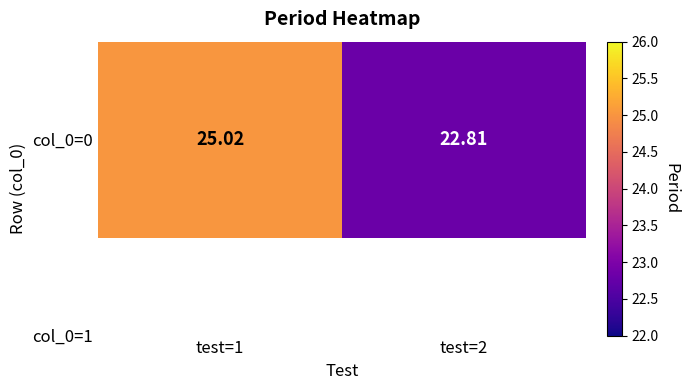

Which has a higher value, test=1 or test=2?

test=1